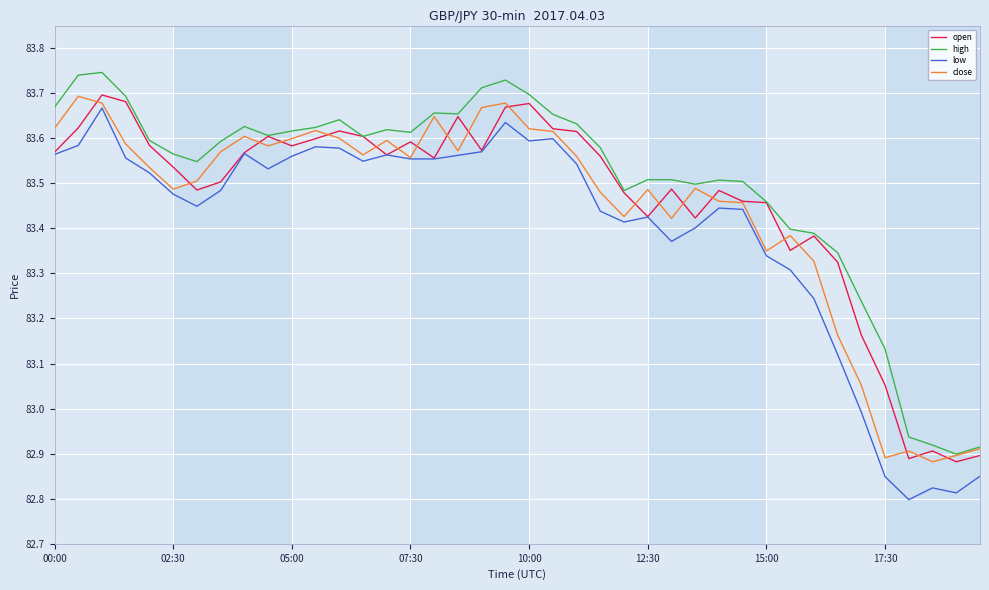

True or false: high and low intersect in this chart.

False